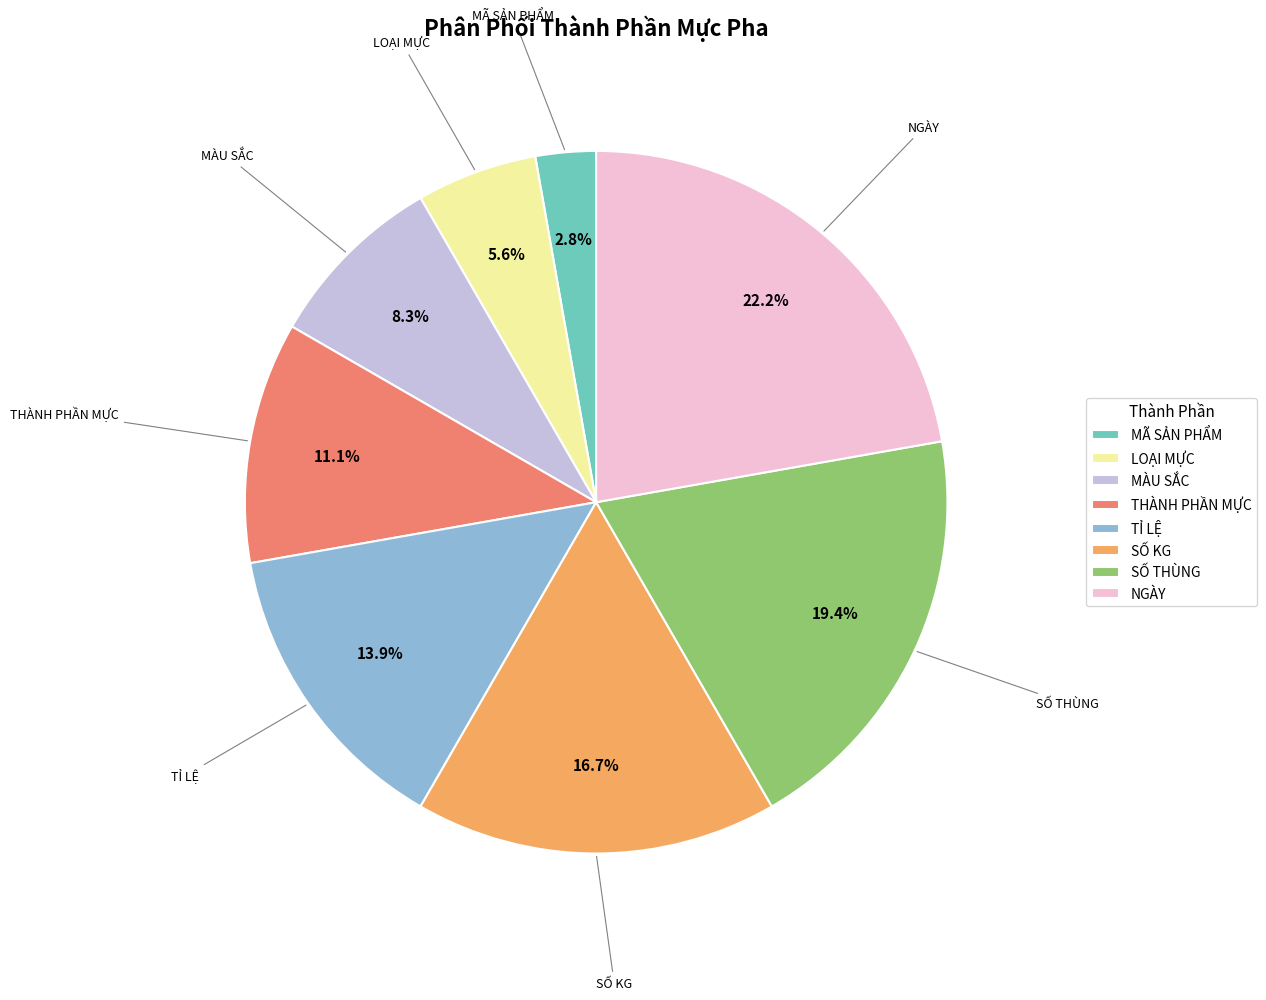

Does MÃ SẢN PHẨM account for over 50% of the chart?

No